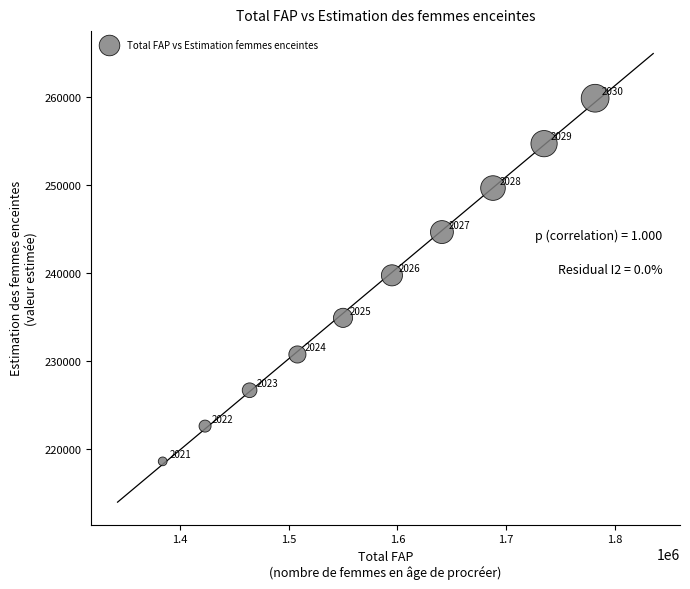

What is the average Y value?

238217.1